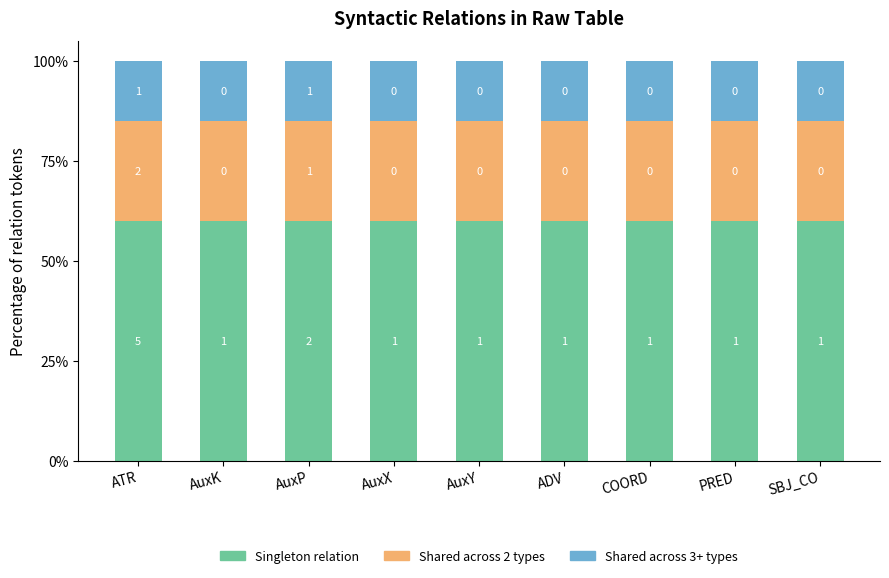

Are the bars horizontal?

No